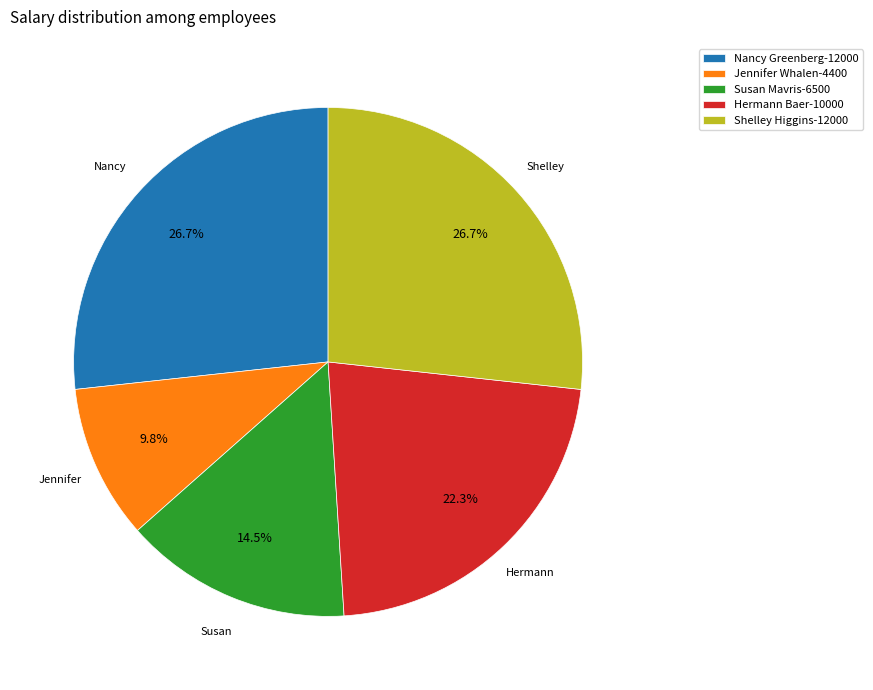

Combined, do Shelley Higgins-12000 and Hermann Baer-10000 account for over 50%?

No